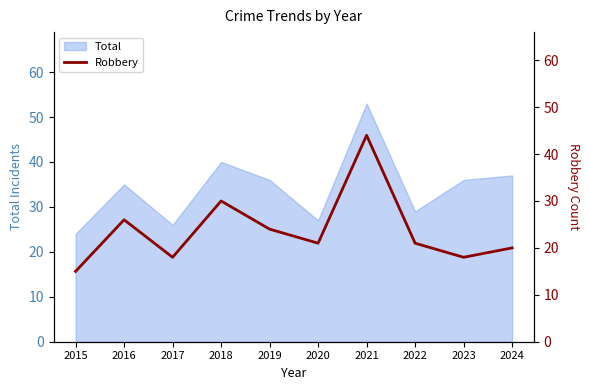

What is the value of the 9th point from the left?

18